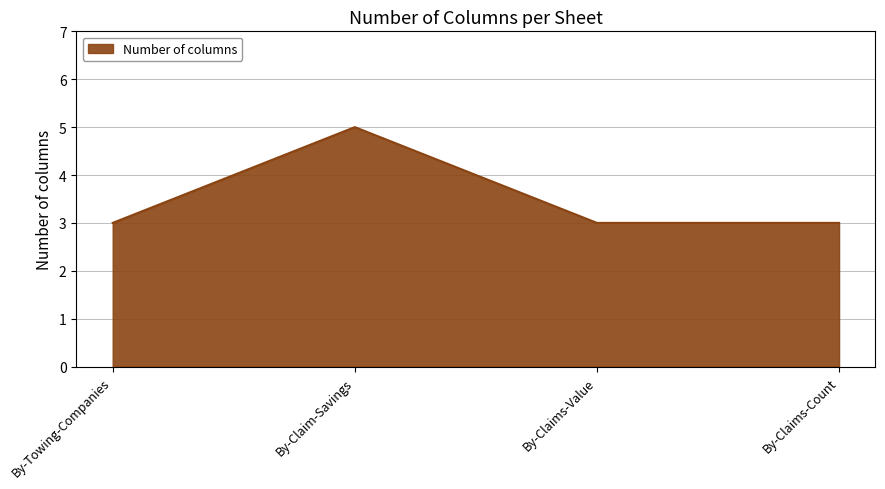

What position from the right is By-Claims-Count?

1